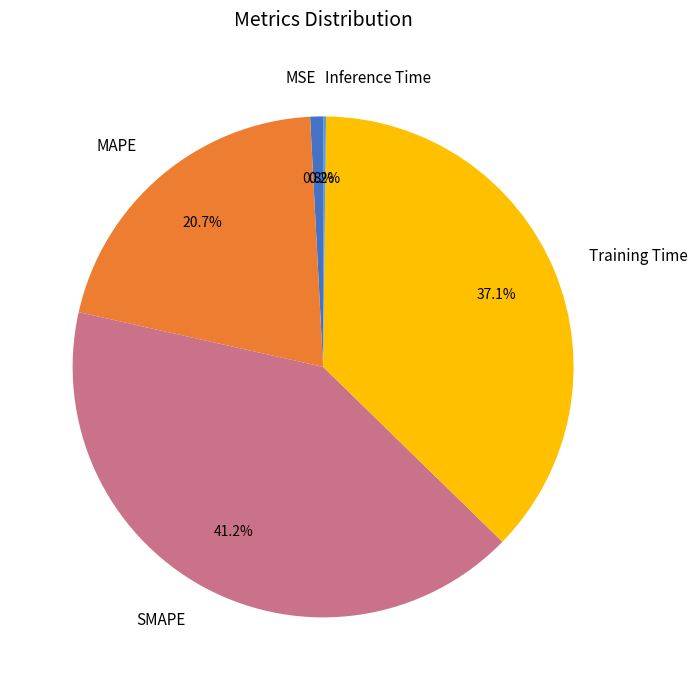

The MAPE slice represents 34% of the pie. True or false?

False